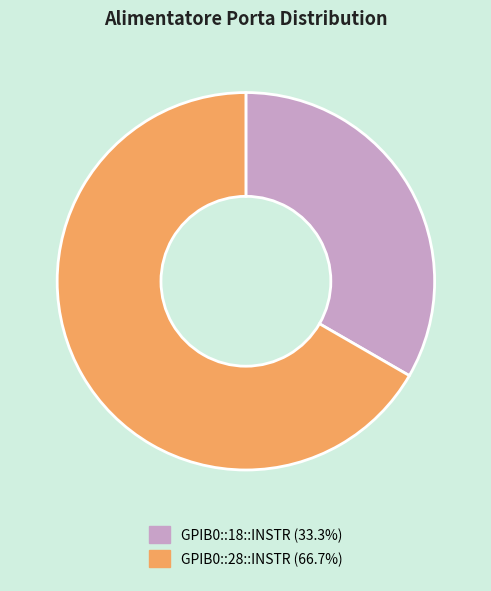

Does any single category account for the majority?

Yes